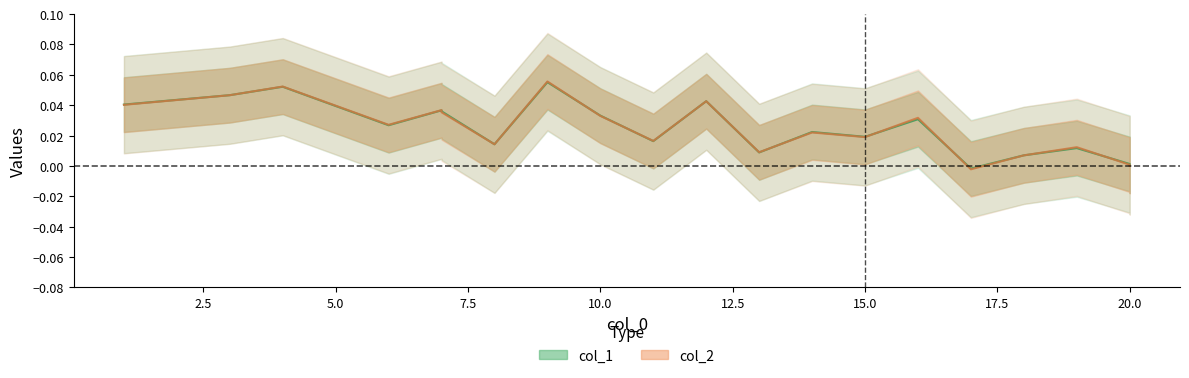

Which series has the largest total across all categories?

col_2